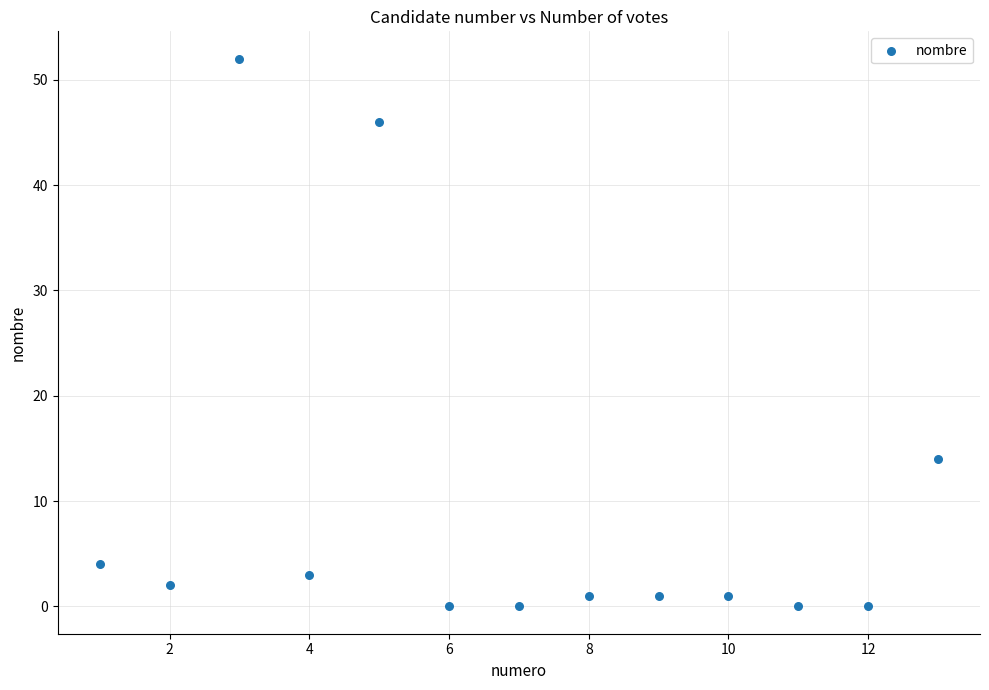

What is the range of X values (max minus min)?

12